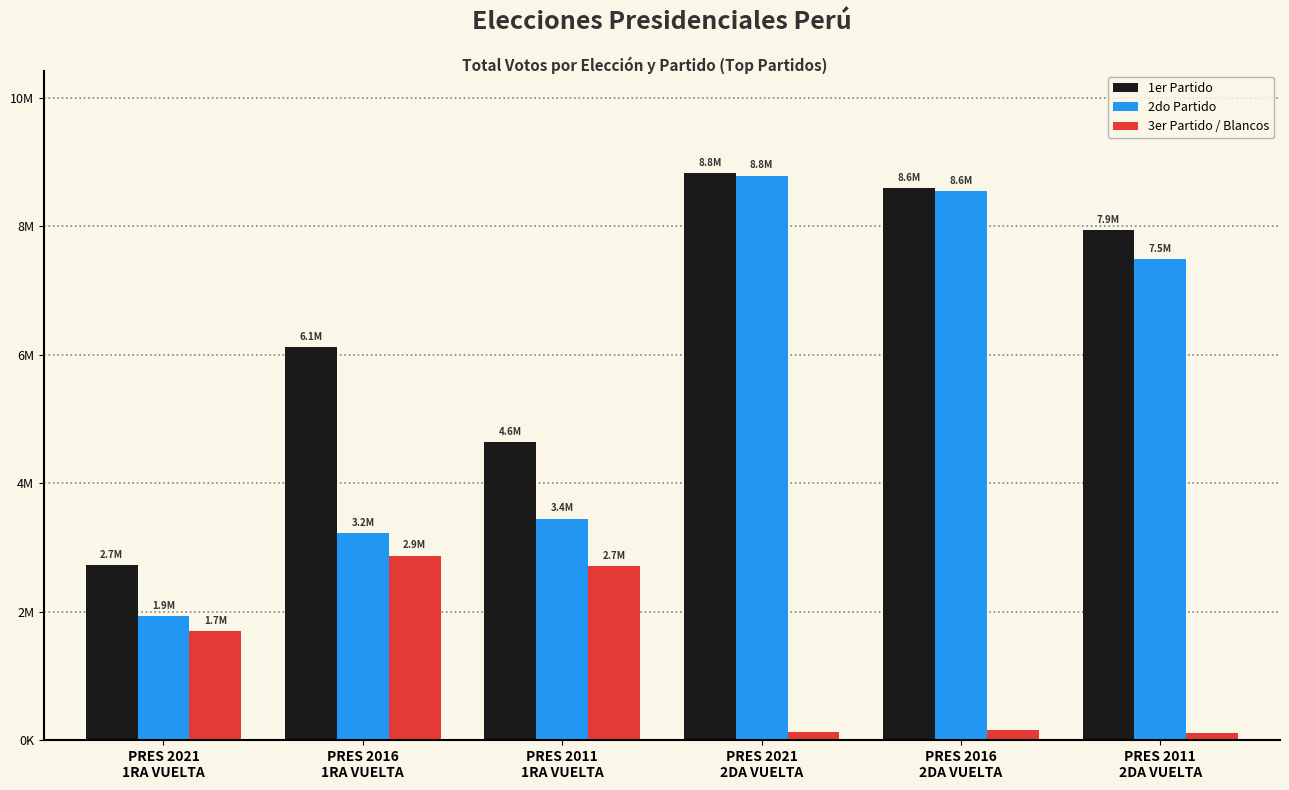

Rank the categories by 2do Partido value from highest to lowest.

PRES 2021
2DA VUELTA, PRES 2016
2DA VUELTA, PRES 2011
2DA VUELTA, PRES 2011
1RA VUELTA, PRES 2016
1RA VUELTA, PRES 2021
1RA VUELTA